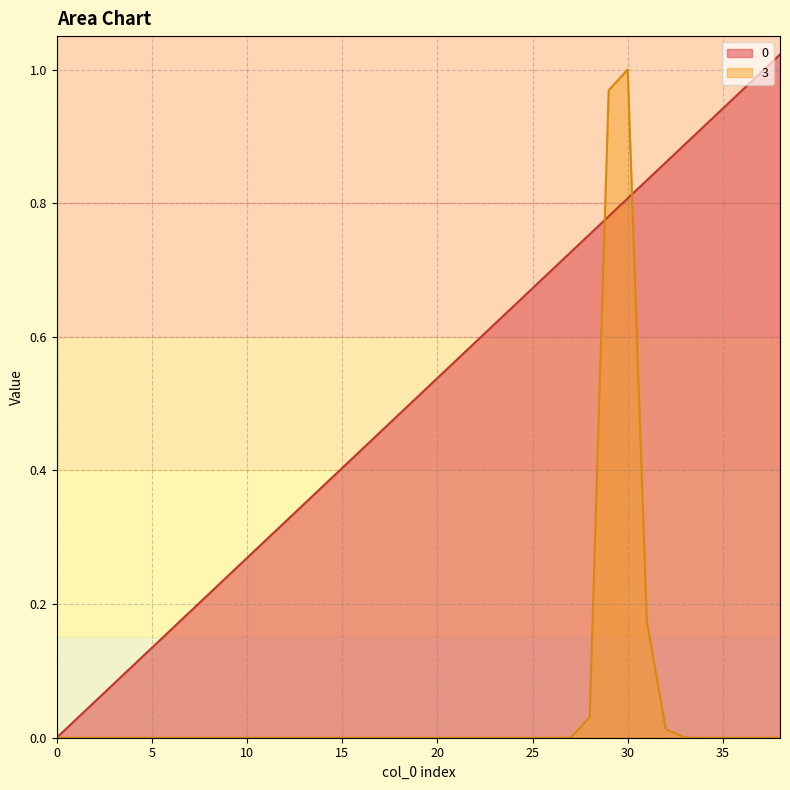

What is the label of the 2nd point from the right?

37